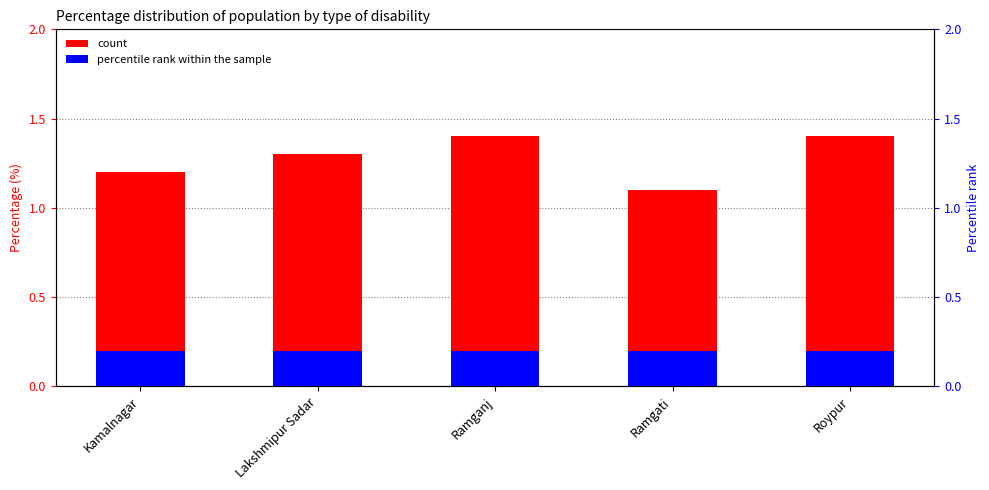

Which series has the largest total across all categories?

count